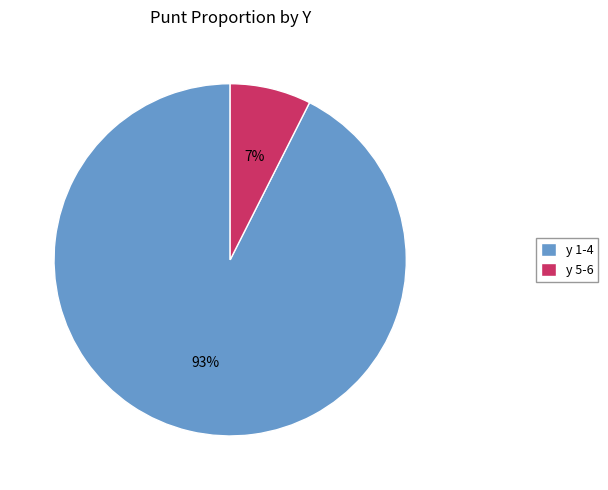

How many slices are in this pie chart?

2